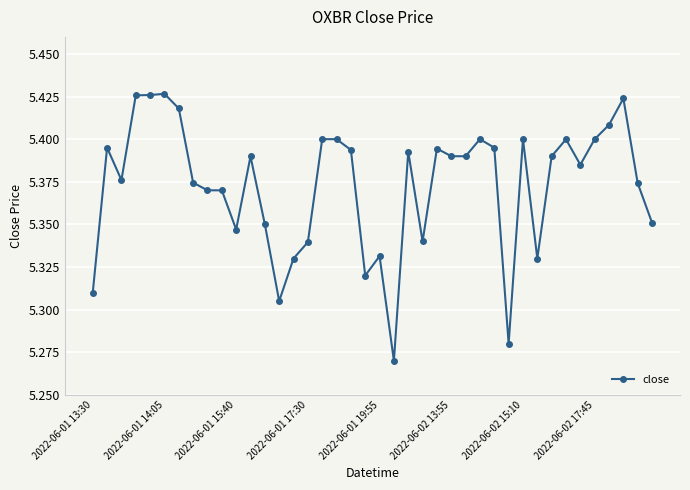

Count the values in the range 5 to 6.

40